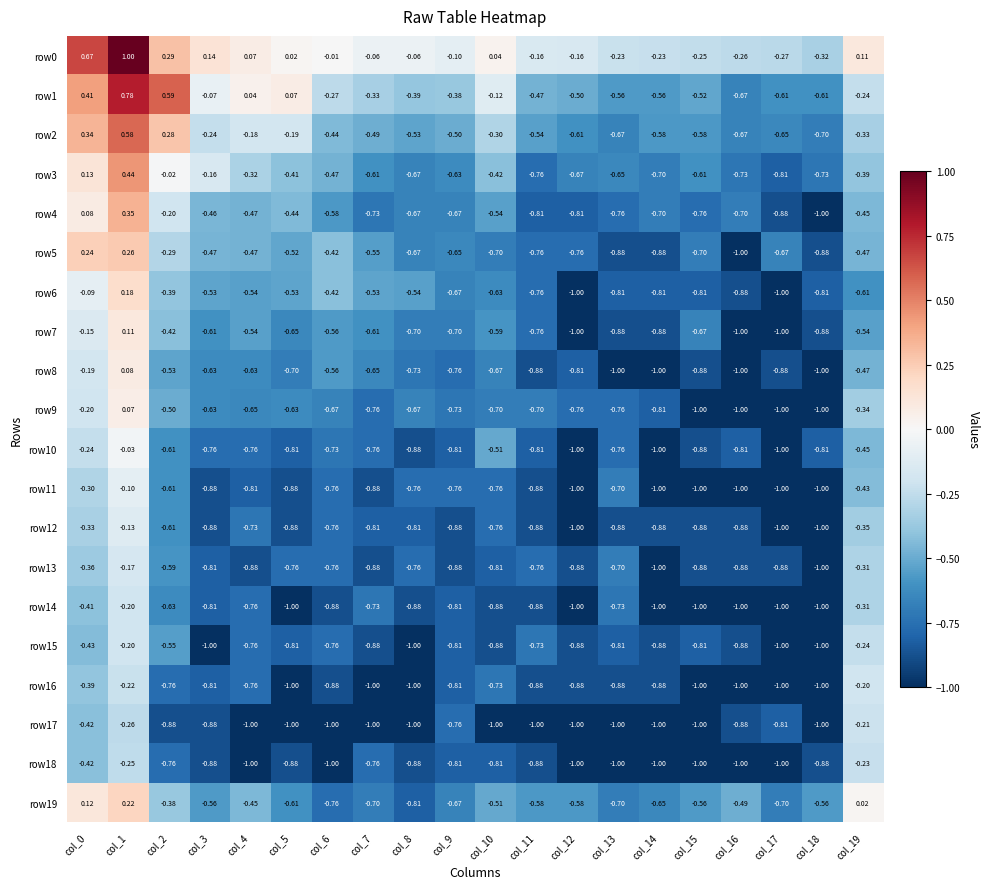

Is the value of row1 at col_3 greater than the value of row16 at col_3?

Yes